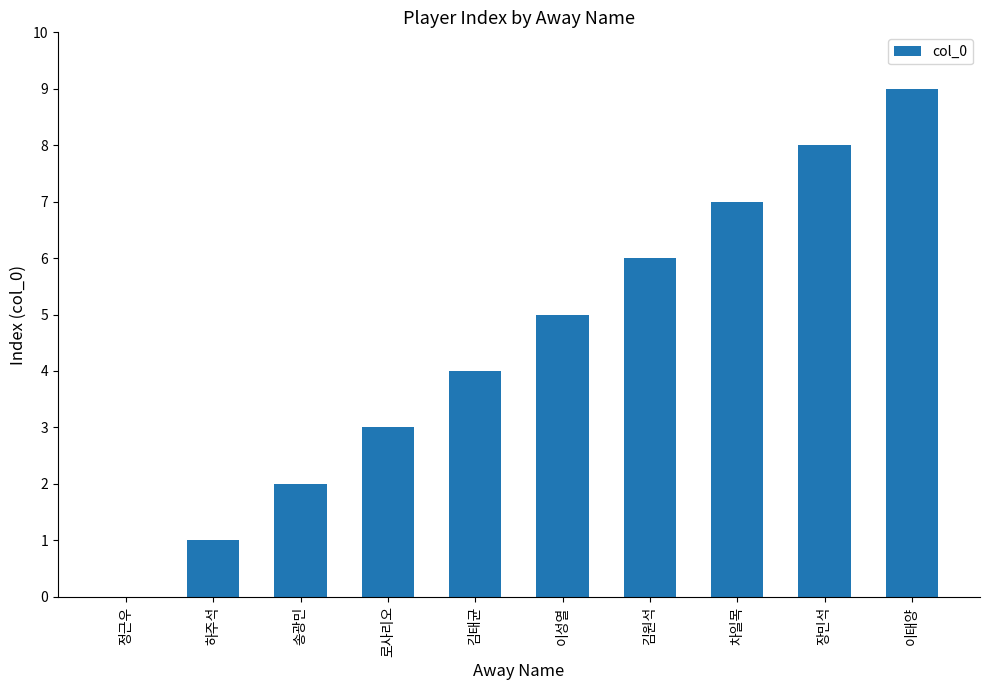

Are the bars horizontal?

No